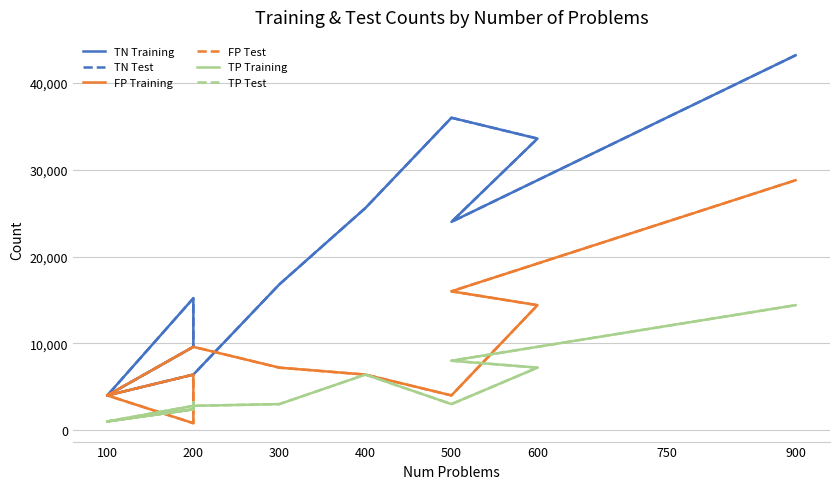

How many data points in FP Training are less than 6400?

7